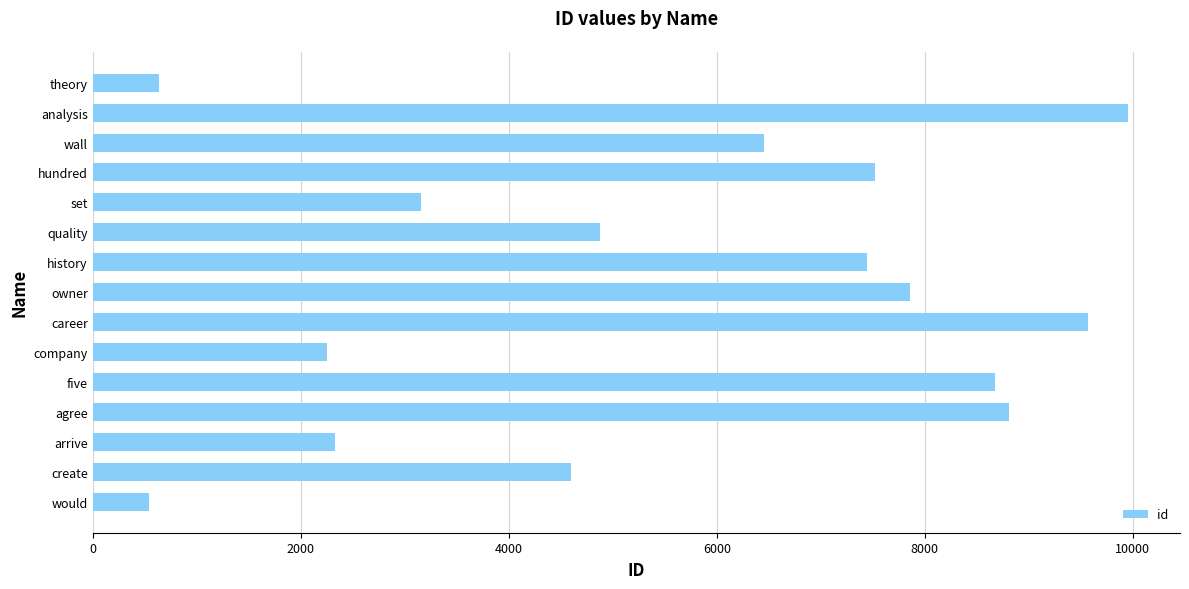

Reading bottom to top, what are all the values shown in this chart?

545	4600	2328	8808	8674	2254	9572	7858	7446	4876	3159	7524	6451	9955	636